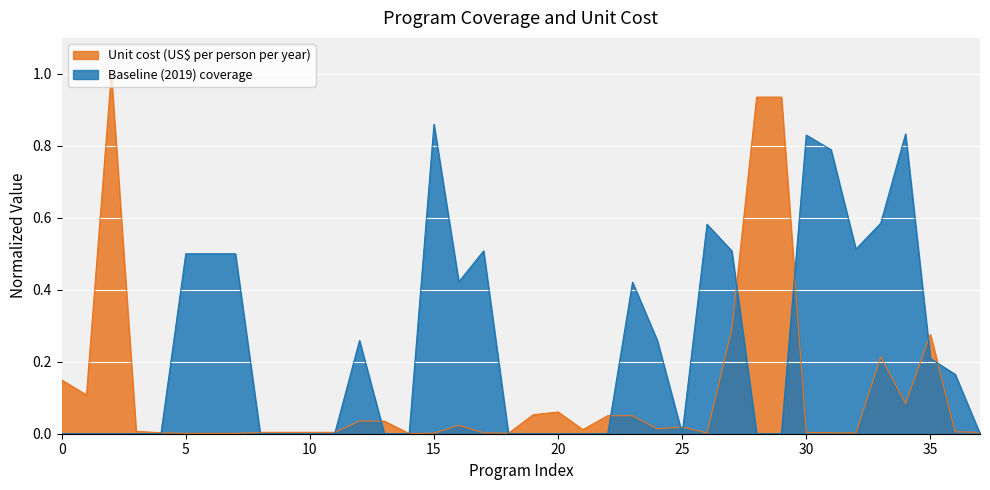

What are all the series names shown in the legend?

Unit cost (US$ per person per year), Baseline (2019) coverage